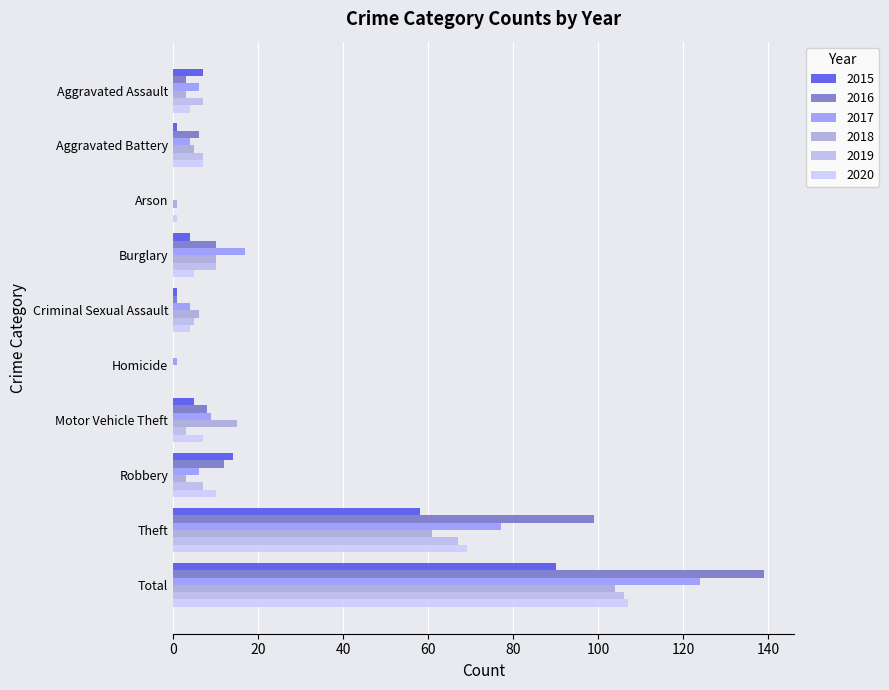

Between Aggravated Assault and Motor Vehicle Theft, which series saw the biggest shift?

2018